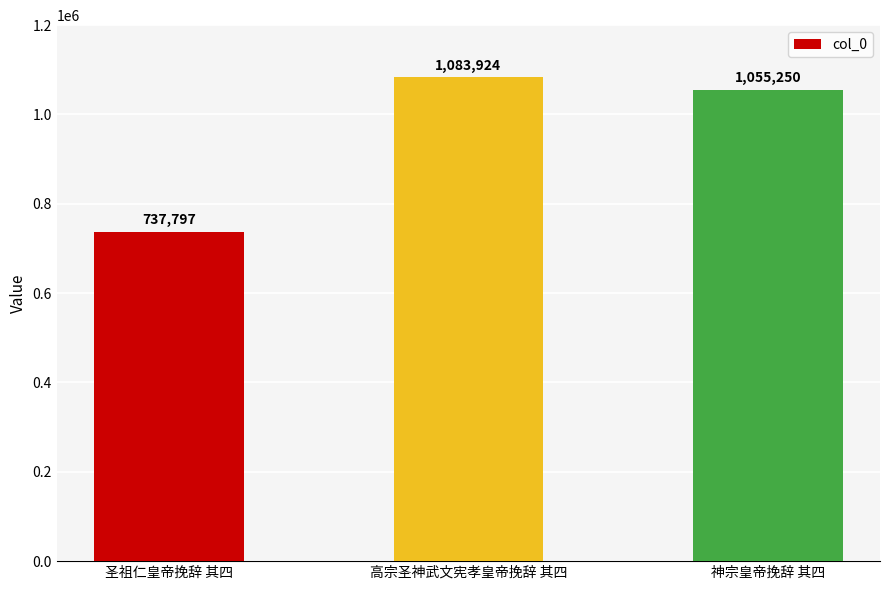

Count the number of data series in this chart.

1